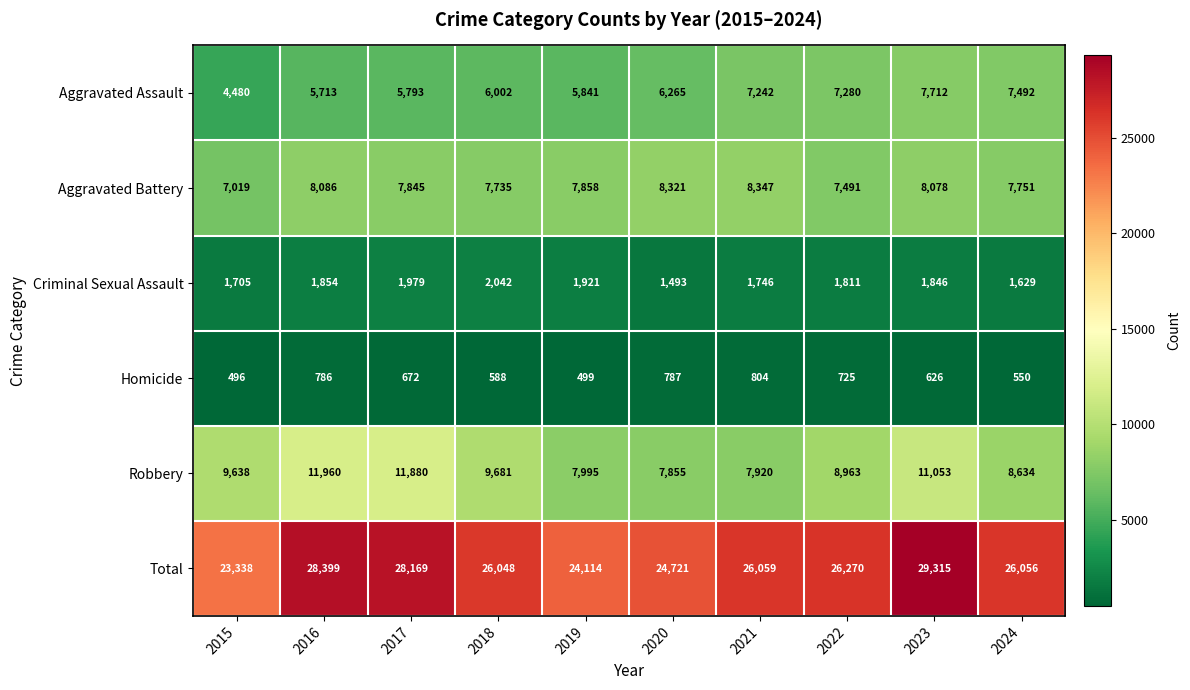

What is the approximate value of Aggravated Battery at 2017, to the nearest 100?

7800